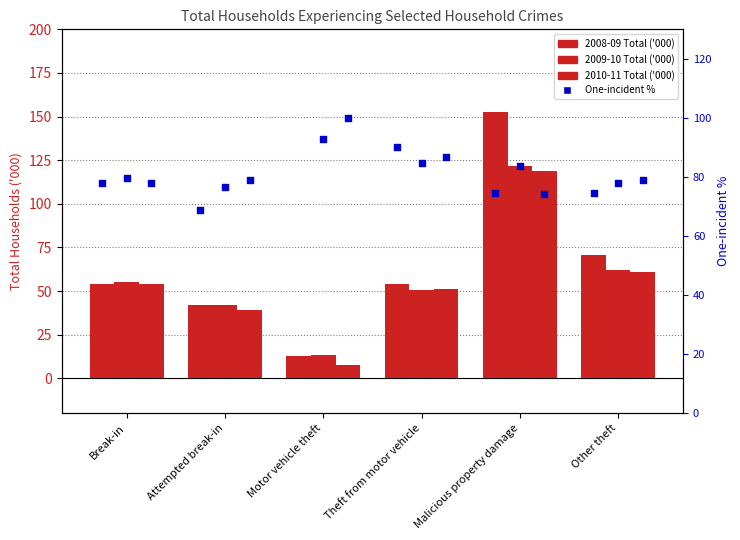

Which series has the largest total across all categories?

2008-09 Total ('000)